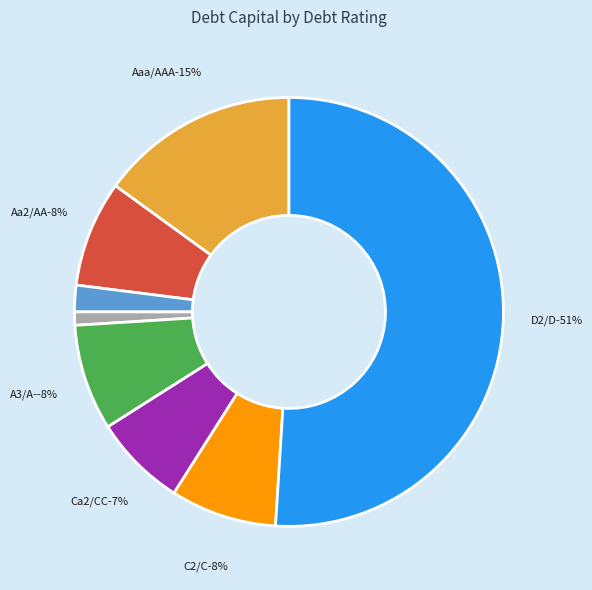

Count the number of slices in the pie.

8